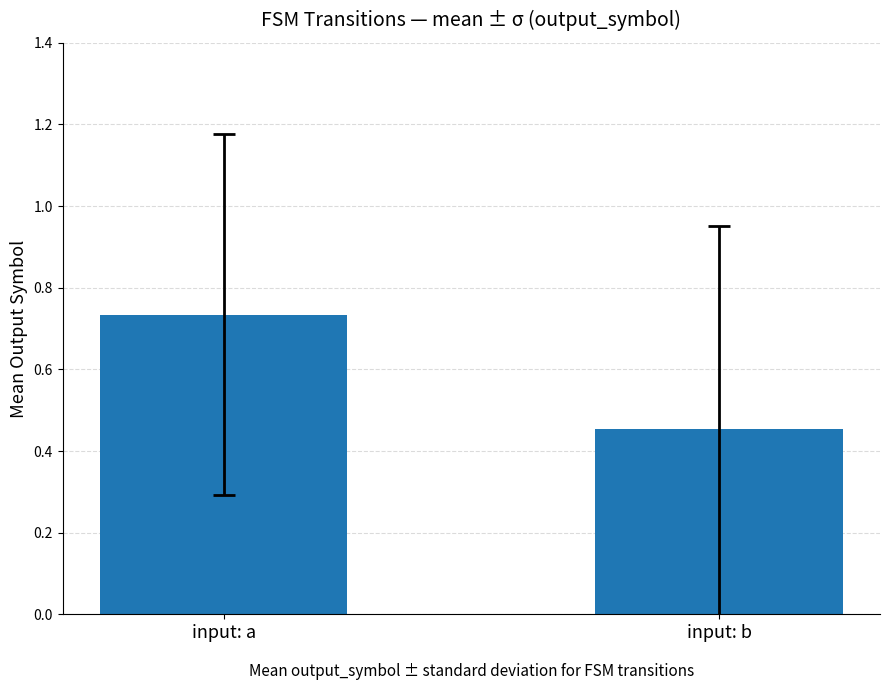

At which label is the value closest to 0?

input: b